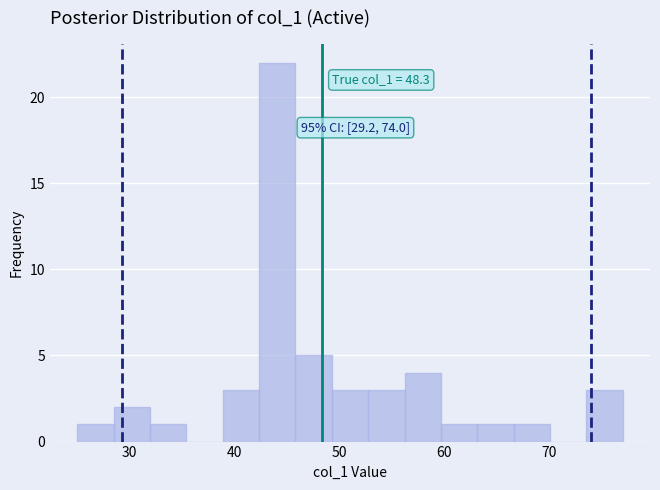

Around what value on the x-axis is the tallest bar? Give the approximate position of its centre, as read against the axis.

44